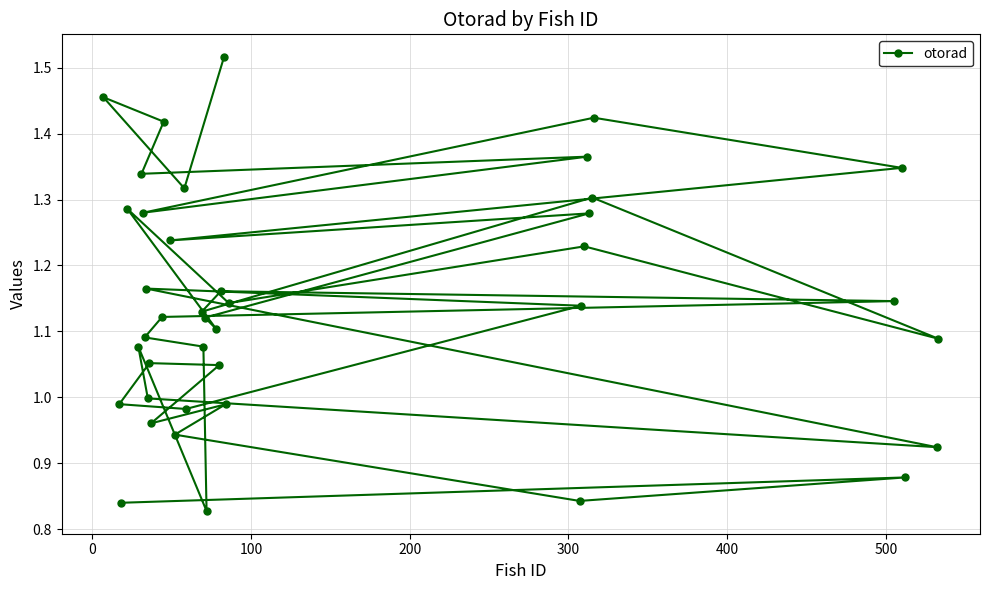

How many distinct data groups are displayed?

1